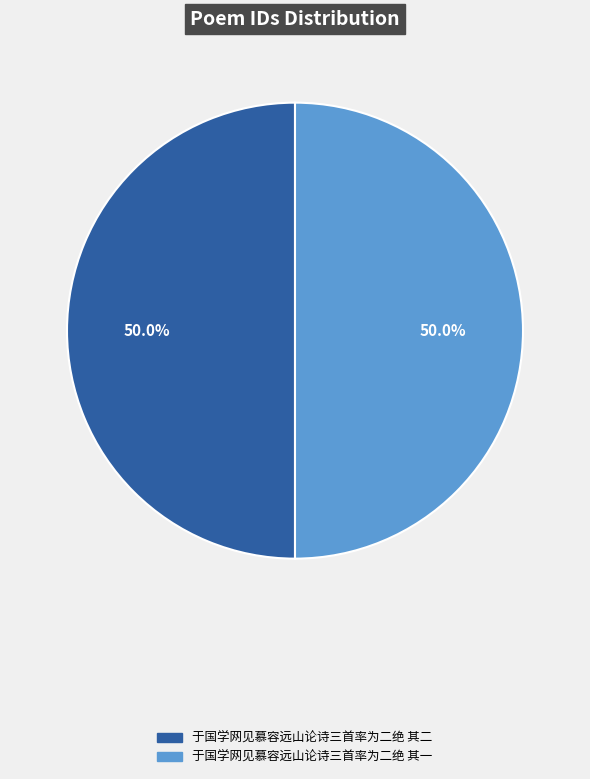

What is the ratio of the value at 于国学网见慕容远山论诗三首率为二绝 其二 to the value at 于国学网见慕容远山论诗三首率为二绝 其一?

1.0